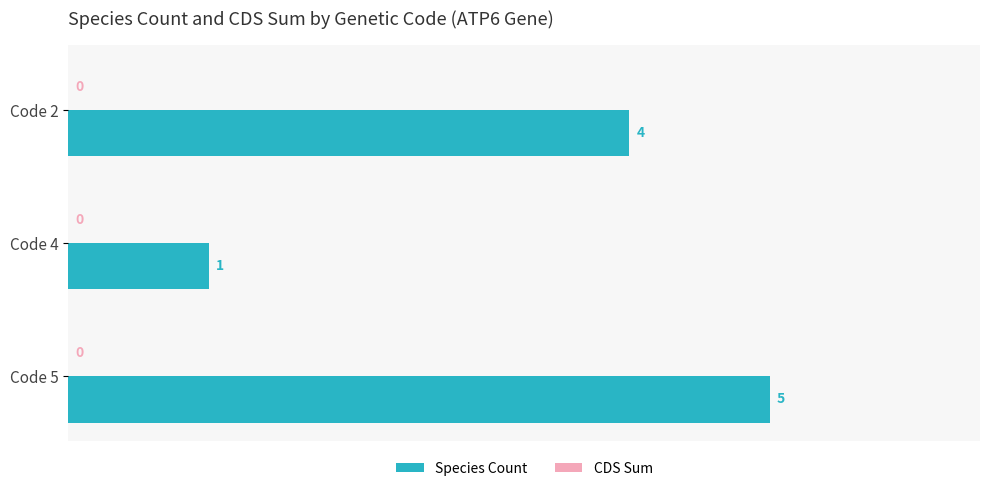

Reading bottom to top, what are all the values shown in this chart?

5	1	4